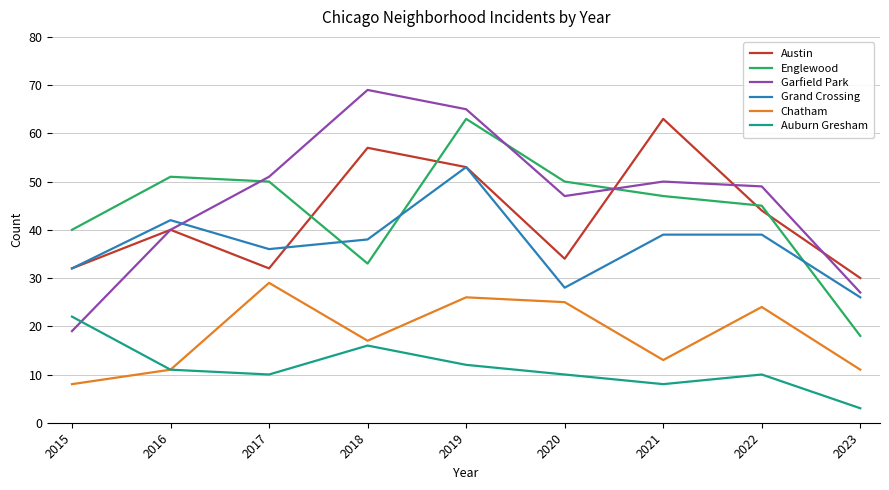

True or false: Austin has a value of 32 at 2015.

True